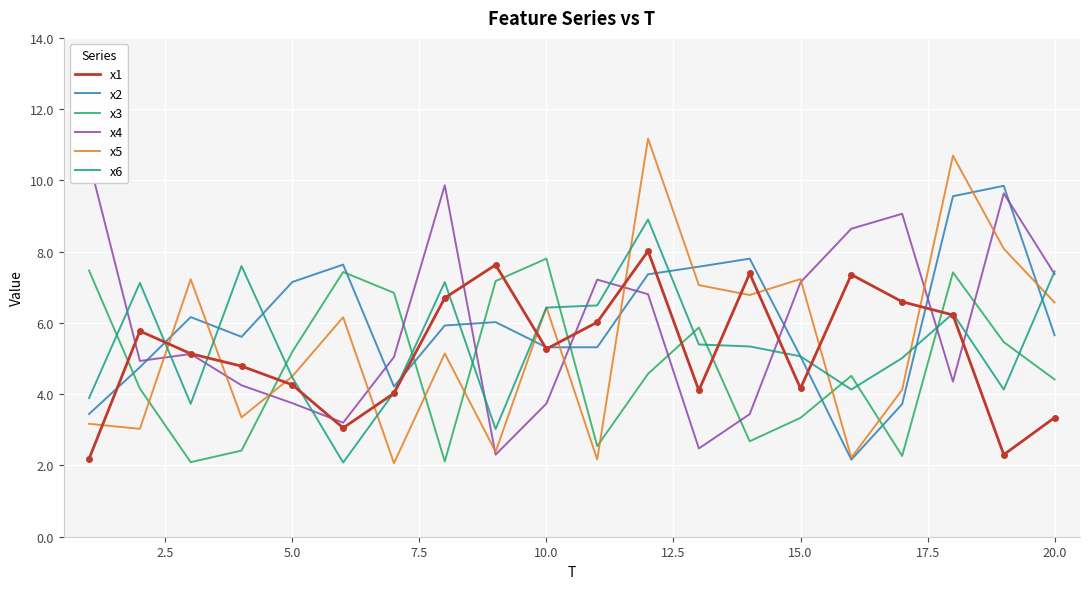

True or false: x2 has a value of 5.7 at 20.0.

True